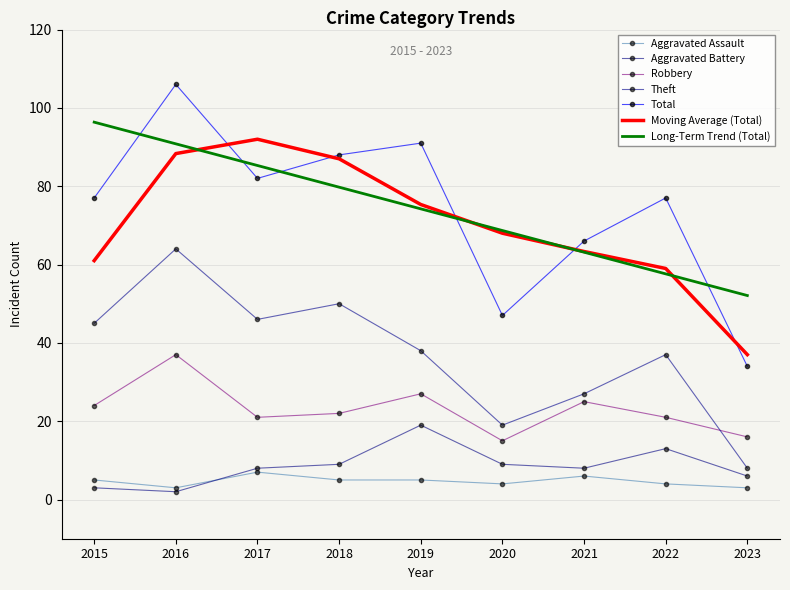

List the series in order of their peak value, highest first.

Total, Long-Term Trend (Total), Moving Average (Total), Theft, Robbery, Aggravated Battery, Aggravated Assault